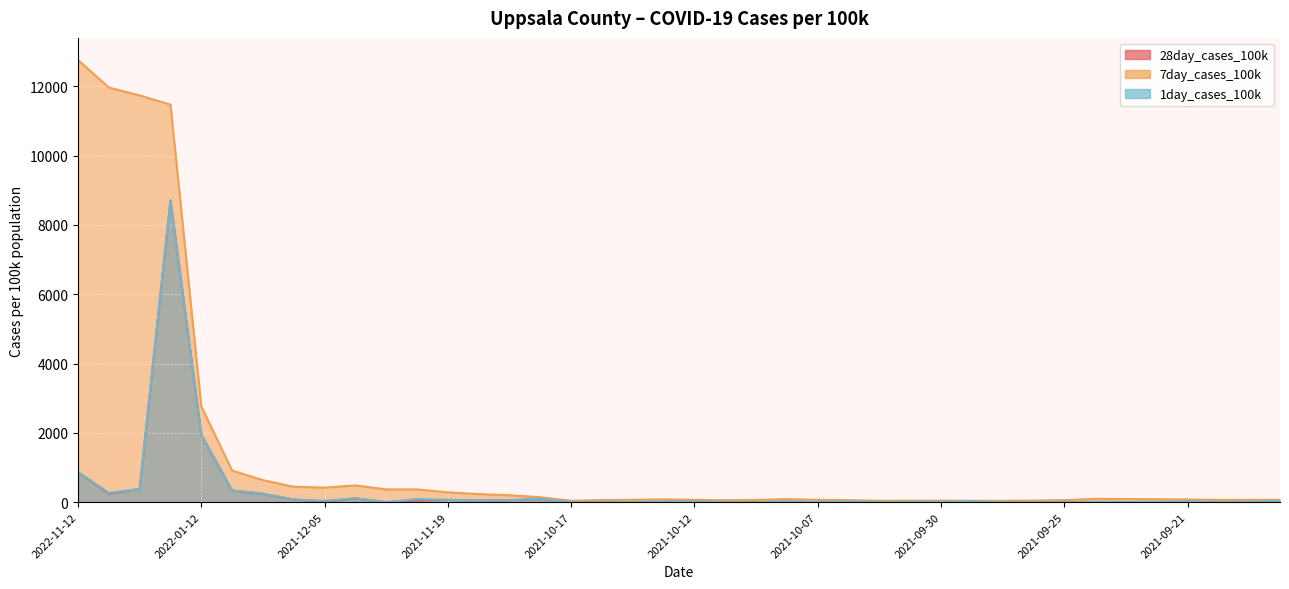

What is the total value across all series at 2021-11-14?

337.4